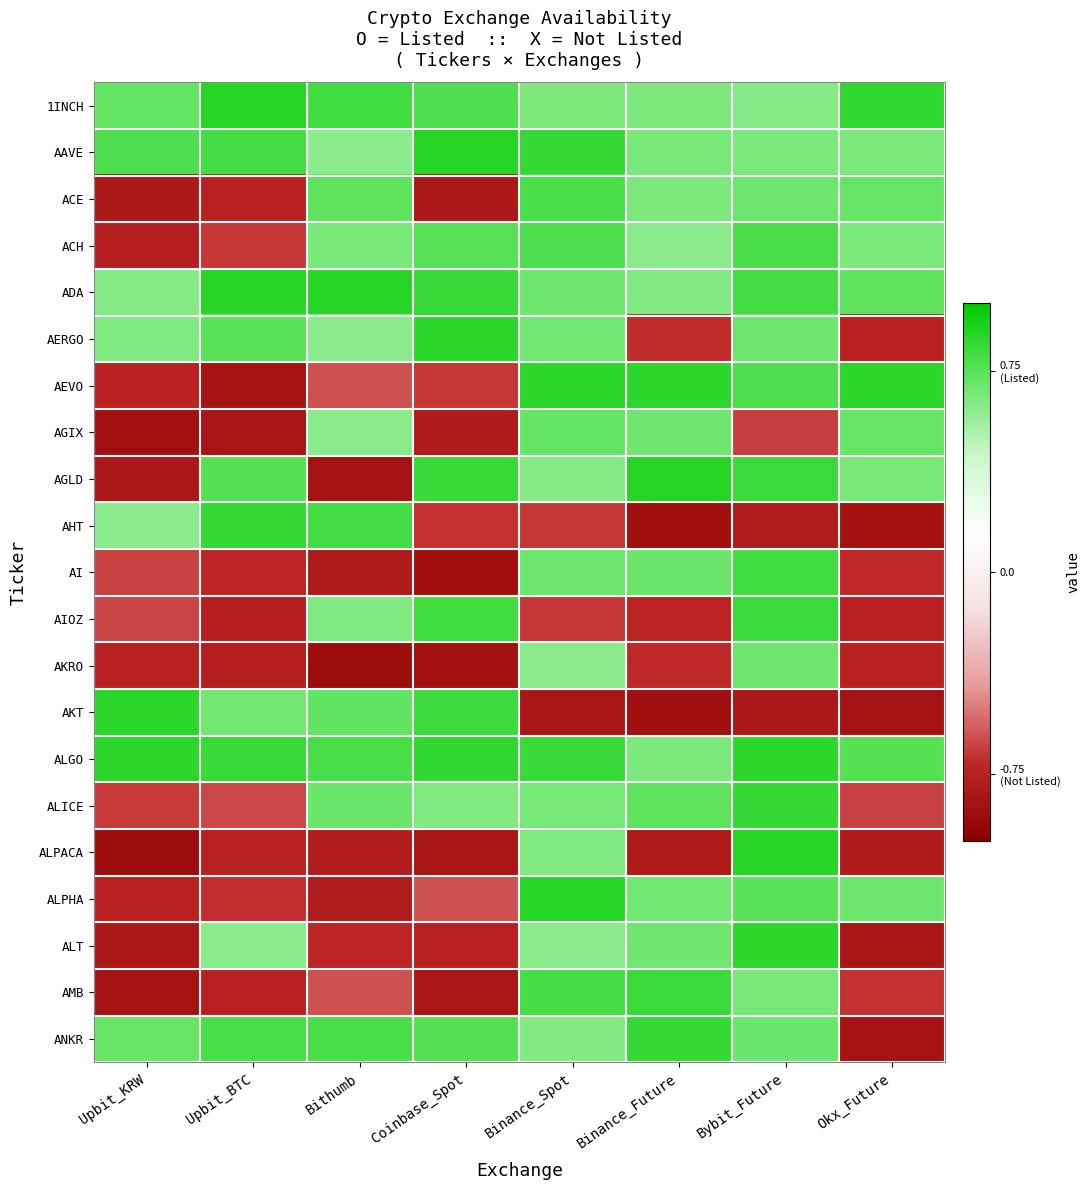

Reading left to right, list all the values displayed in this chart.

1INCH: Upbit_KRW=0.7	Upbit_BTC=0.9	Bithumb=0.8	Coinbase_Spot=0.8	Binance_Spot=0.6	Binance_Future=0.6	Bybit_Future=0.6	Okx_Future=0.9
AAVE: Upbit_KRW=0.8	Upbit_BTC=0.8	Bithumb=0.6	Coinbase_Spot=0.9	Binance_Spot=0.8	Binance_Future=0.7	Bybit_Future=0.7	Okx_Future=0.7
ACE: Upbit_KRW=-0.8	Upbit_BTC=-0.7	Bithumb=0.7	Coinbase_Spot=-0.8	Binance_Spot=0.8	Binance_Future=0.6	Bybit_Future=0.7	Okx_Future=0.7
ACH: Upbit_KRW=-0.8	Upbit_BTC=-0.7	Bithumb=0.7	Coinbase_Spot=0.8	Binance_Spot=0.8	Binance_Future=0.6	Bybit_Future=0.8	Okx_Future=0.7
ADA: Upbit_KRW=0.6	Upbit_BTC=0.9	Bithumb=0.9	Coinbase_Spot=0.8	Binance_Spot=0.7	Binance_Future=0.6	Bybit_Future=0.8	Okx_Future=0.7
AERGO: Upbit_KRW=0.6	Upbit_BTC=0.7	Bithumb=0.6	Coinbase_Spot=0.9	Binance_Spot=0.7	Binance_Future=-0.7	Bybit_Future=0.7	Okx_Future=-0.7
AEVO: Upbit_KRW=-0.7	Upbit_BTC=-0.8	Bithumb=-0.6	Coinbase_Spot=-0.7	Binance_Spot=0.9	Binance_Future=0.9	Bybit_Future=0.8	Okx_Future=0.9
AGIX: Upbit_KRW=-0.9	Upbit_BTC=-0.8	Bithumb=0.6	Coinbase_Spot=-0.8	Binance_Spot=0.7	Binance_Future=0.7	Bybit_Future=-0.7	Okx_Future=0.7
AGLD: Upbit_KRW=-0.8	Upbit_BTC=0.8	Bithumb=-0.9	Coinbase_Spot=0.8	Binance_Spot=0.6	Binance_Future=0.9	Bybit_Future=0.8	Okx_Future=0.7
AHT: Upbit_KRW=0.6	Upbit_BTC=0.8	Bithumb=0.8	Coinbase_Spot=-0.7	Binance_Spot=-0.7	Binance_Future=-0.9	Bybit_Future=-0.8	Okx_Future=-0.9
AI: Upbit_KRW=-0.6	Upbit_BTC=-0.7	Bithumb=-0.8	Coinbase_Spot=-0.9	Binance_Spot=0.7	Binance_Future=0.7	Bybit_Future=0.8	Okx_Future=-0.7
AIOZ: Upbit_KRW=-0.6	Upbit_BTC=-0.8	Bithumb=0.6	Coinbase_Spot=0.8	Binance_Spot=-0.7	Binance_Future=-0.7	Bybit_Future=0.8	Okx_Future=-0.8
AKRO: Upbit_KRW=-0.7	Upbit_BTC=-0.8	Bithumb=-0.9	Coinbase_Spot=-0.9	Binance_Spot=0.6	Binance_Future=-0.7	Bybit_Future=0.7	Okx_Future=-0.7
AKT: Upbit_KRW=0.9	Upbit_BTC=0.7	Bithumb=0.7	Coinbase_Spot=0.8	Binance_Spot=-0.8	Binance_Future=-0.9	Bybit_Future=-0.8	Okx_Future=-0.9
ALGO: Upbit_KRW=0.9	Upbit_BTC=0.8	Bithumb=0.8	Coinbase_Spot=0.9	Binance_Spot=0.8	Binance_Future=0.7	Bybit_Future=0.9	Okx_Future=0.8
ALICE: Upbit_KRW=-0.7	Upbit_BTC=-0.6	Bithumb=0.7	Coinbase_Spot=0.6	Binance_Spot=0.7	Binance_Future=0.7	Bybit_Future=0.8	Okx_Future=-0.6
ALPACA: Upbit_KRW=-0.9	Upbit_BTC=-0.7	Bithumb=-0.8	Coinbase_Spot=-0.8	Binance_Spot=0.6	Binance_Future=-0.8	Bybit_Future=0.9	Okx_Future=-0.8
ALPHA: Upbit_KRW=-0.7	Upbit_BTC=-0.7	Bithumb=-0.8	Coinbase_Spot=-0.6	Binance_Spot=0.9	Binance_Future=0.7	Bybit_Future=0.7	Okx_Future=0.7
ALT: Upbit_KRW=-0.8	Upbit_BTC=0.6	Bithumb=-0.7	Coinbase_Spot=-0.7	Binance_Spot=0.6	Binance_Future=0.7	Bybit_Future=0.9	Okx_Future=-0.8
AMB: Upbit_KRW=-0.9	Upbit_BTC=-0.8	Bithumb=-0.6	Coinbase_Spot=-0.8	Binance_Spot=0.8	Binance_Future=0.8	Bybit_Future=0.7	Okx_Future=-0.7
ANKR: Upbit_KRW=0.7	Upbit_BTC=0.8	Bithumb=0.8	Coinbase_Spot=0.8	Binance_Spot=0.6	Binance_Future=0.9	Bybit_Future=0.7	Okx_Future=-0.8